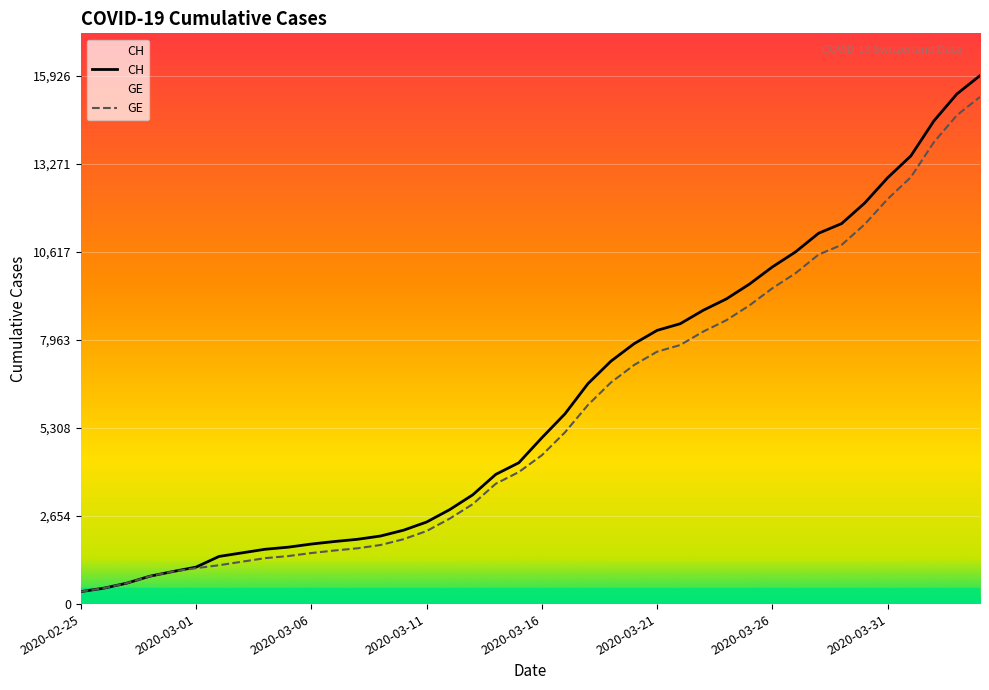

Which label corresponds to the largest value in the chart?

2020-04-04